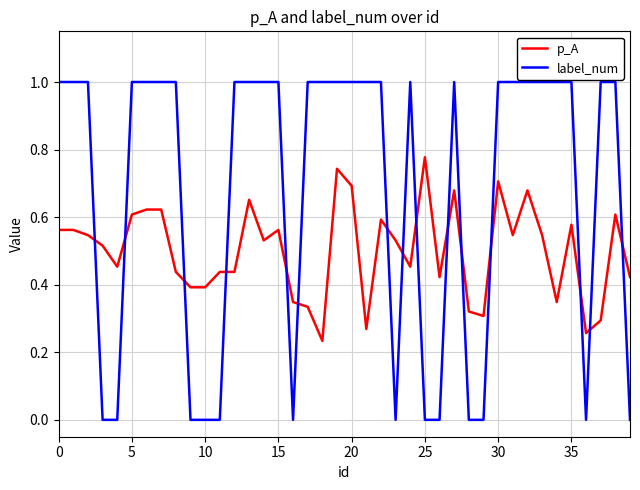

List the series in order of their overall mean, highest first.

label_num, p_A